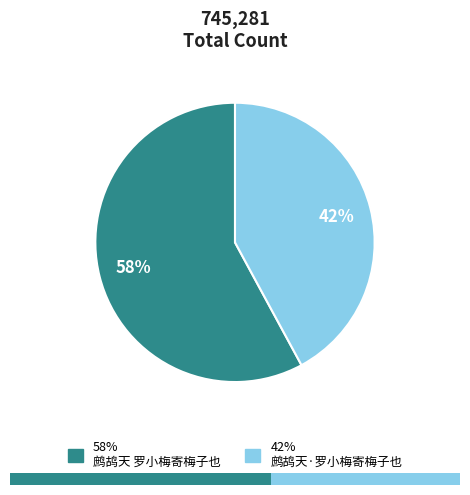

What is the change in value from 鹧鸪天 罗小梅寄梅子也 to 鹧鸪天·罗小梅寄梅子也?

-117797